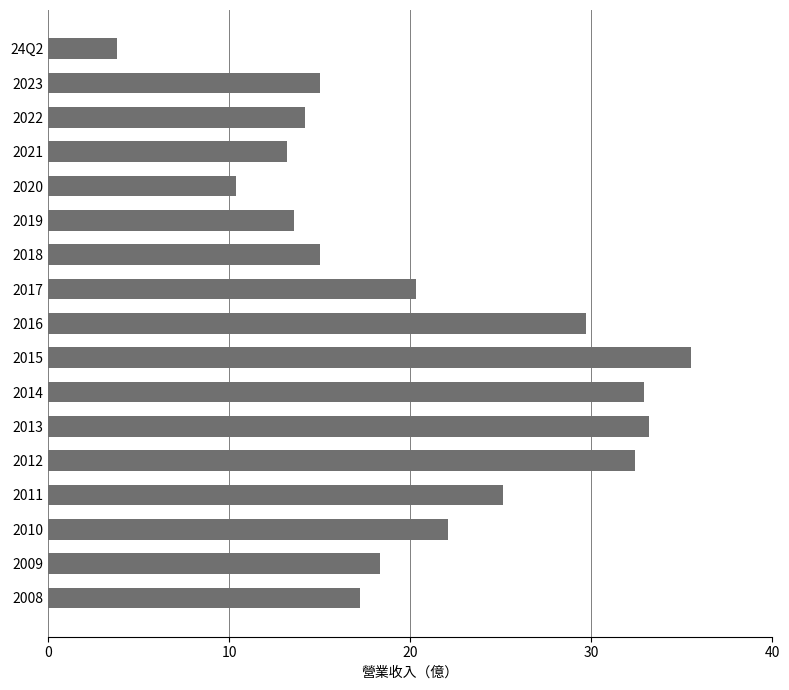

Reading top to bottom, extract all data points from this chart.

3.8	15.0	14.2	13.2	10.4	13.6	15.0	20.3	29.7	35.5	32.9	33.2	32.4	25.1	22.1	18.3	17.2